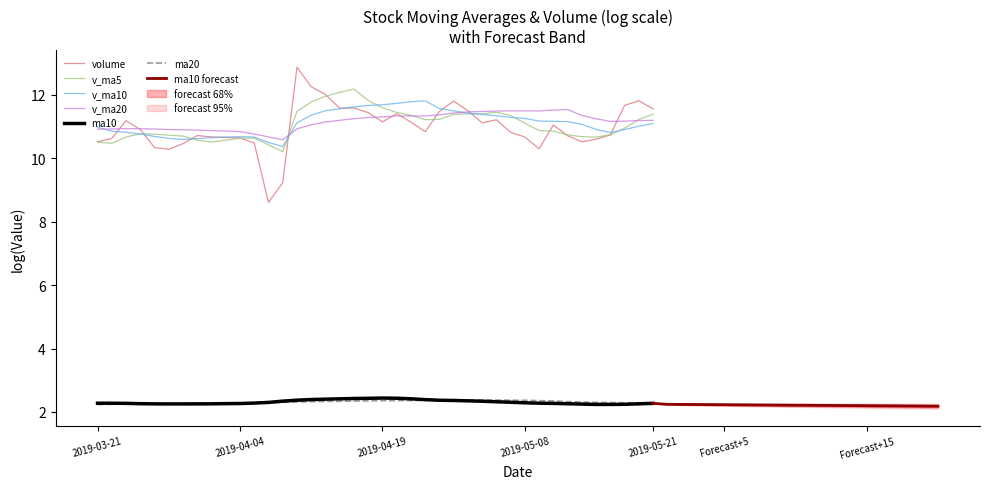

The v_ma10 series shows 3.8 at 2019-05-08. True or false?

False